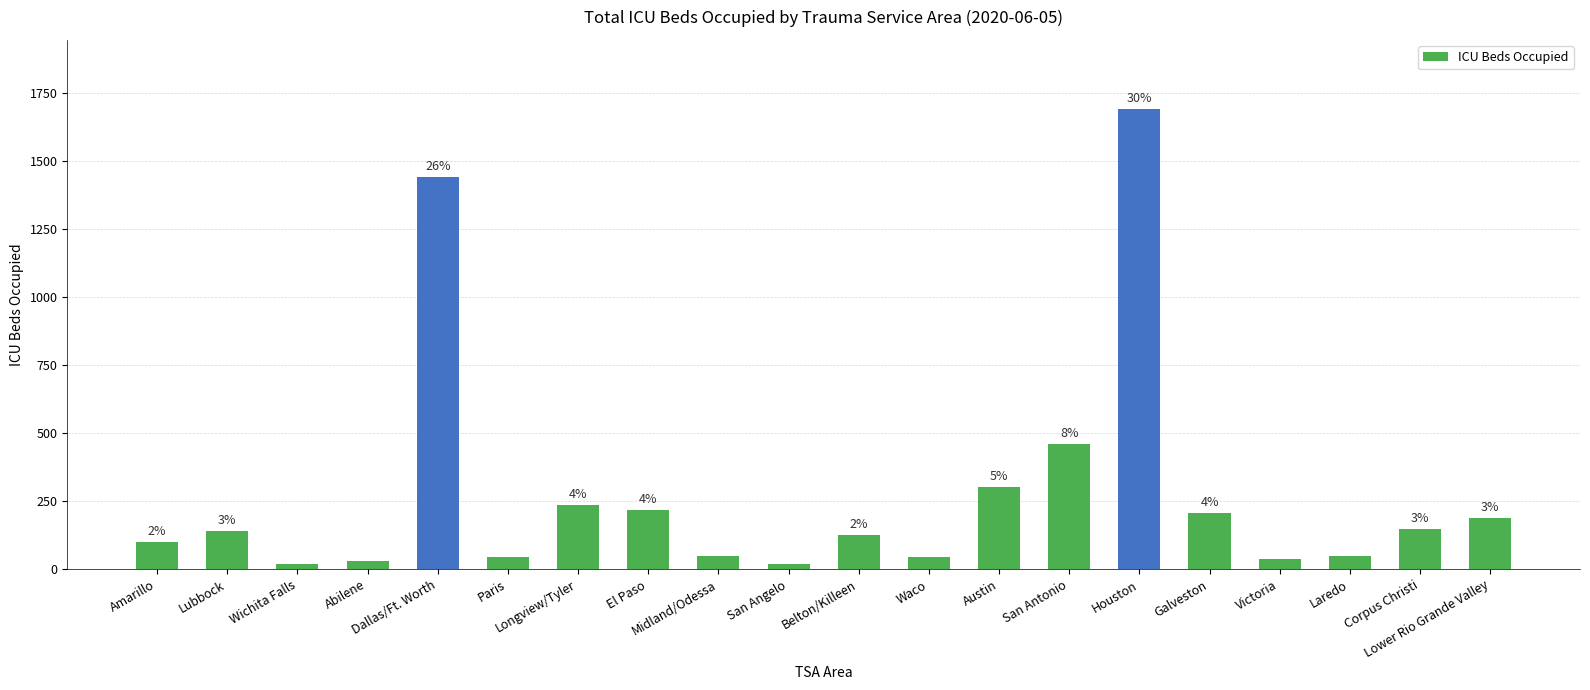

How many bars are there in total?

20